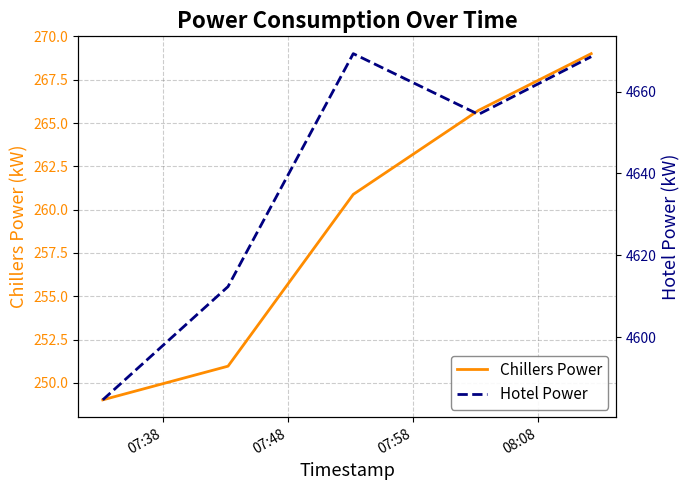

True or false: Hotel Power and Chillers Power intersect in this chart.

False